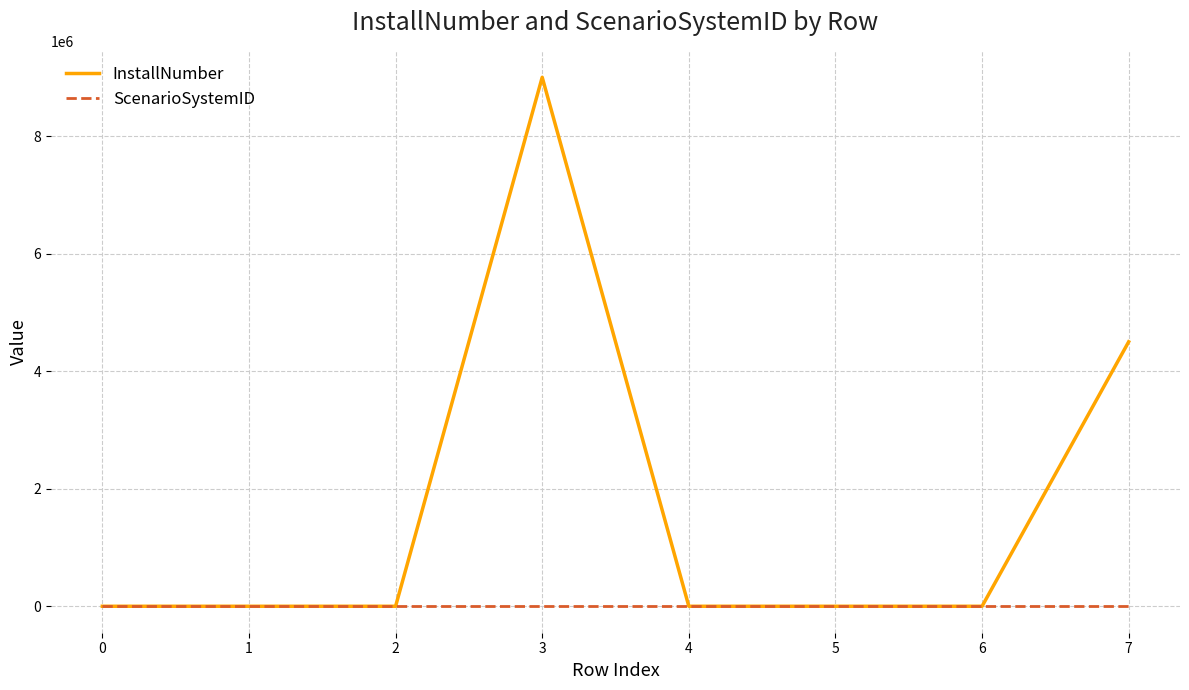

What is the maximum value shown in the chart?

9000000.0